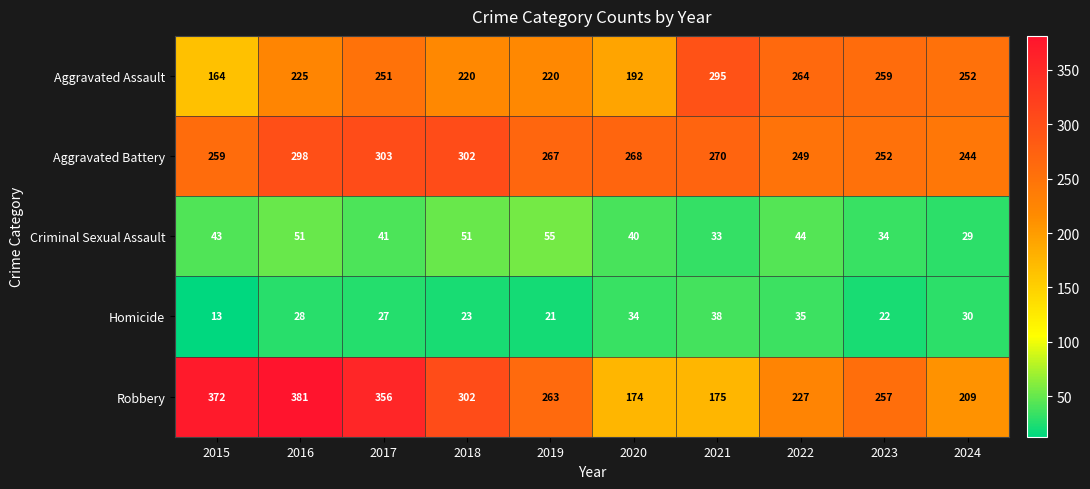

Between 2018 and 2022, which series saw the biggest shift?

Robbery